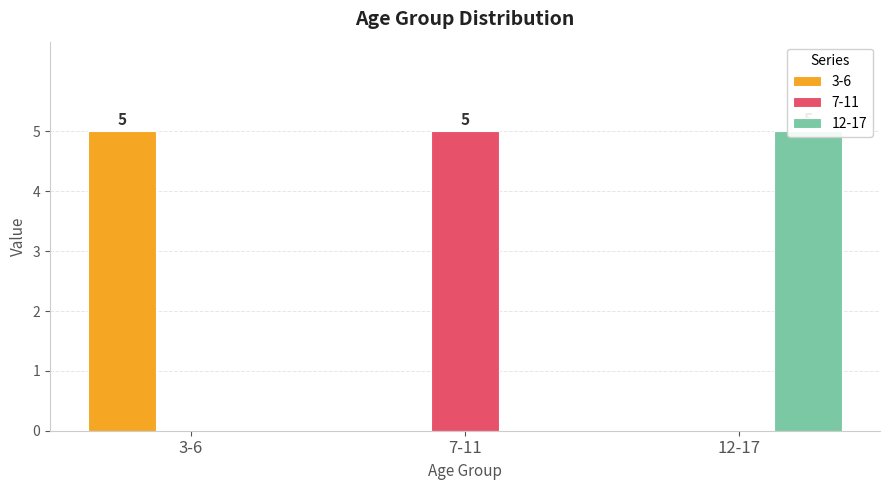

What is the difference between the highest and lowest values at 12-17?

5